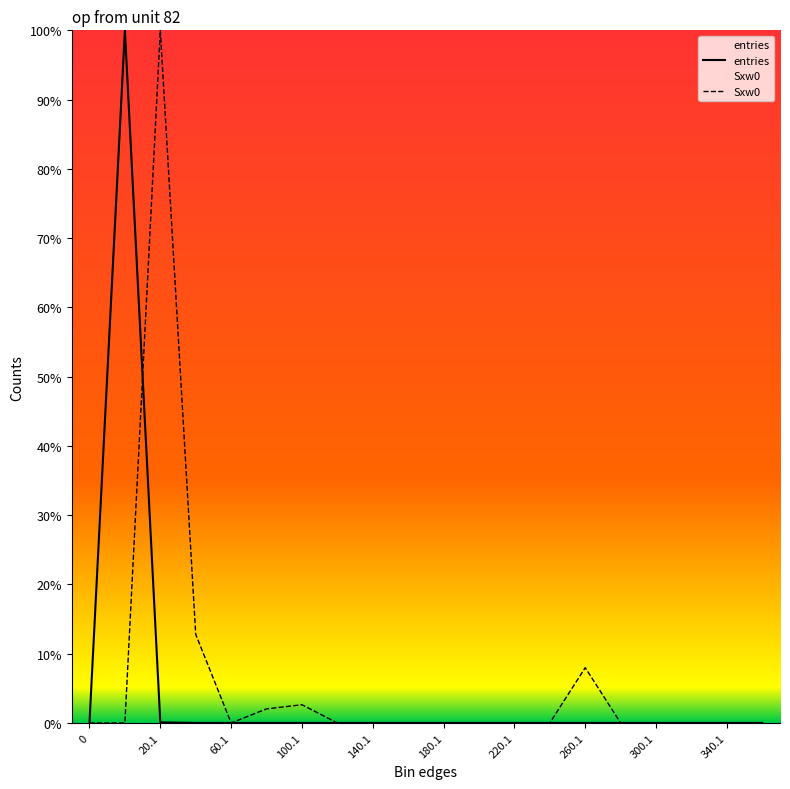

What is the maximum value shown in the chart?

100.0